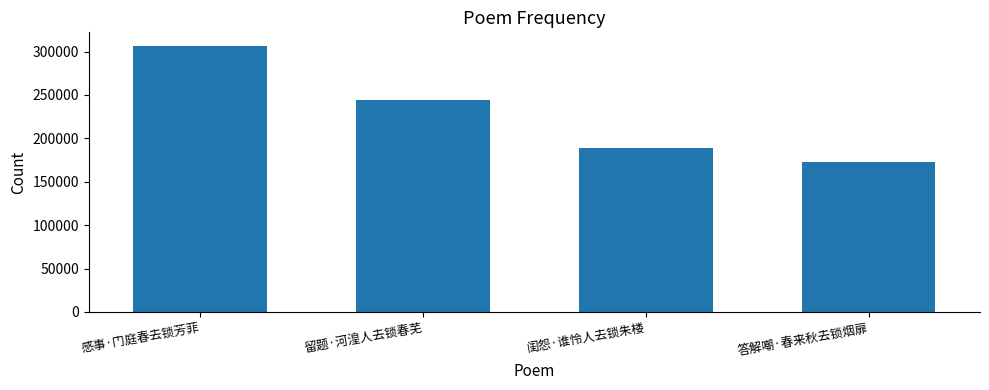

What is the sum of all values?

913407